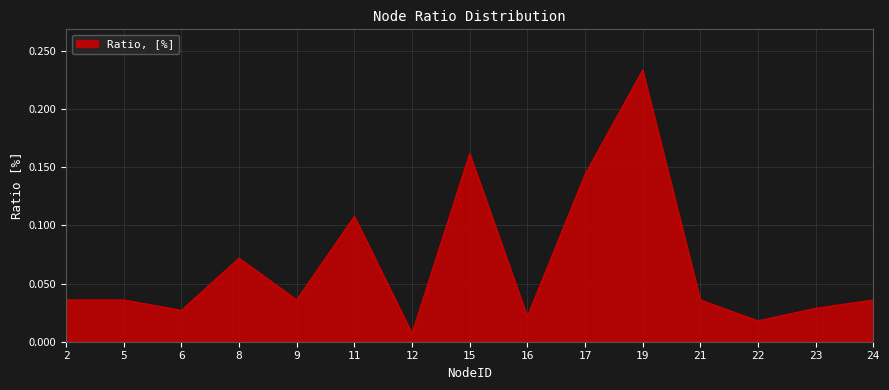

At which category does the chart reach its minimum across all series?

12